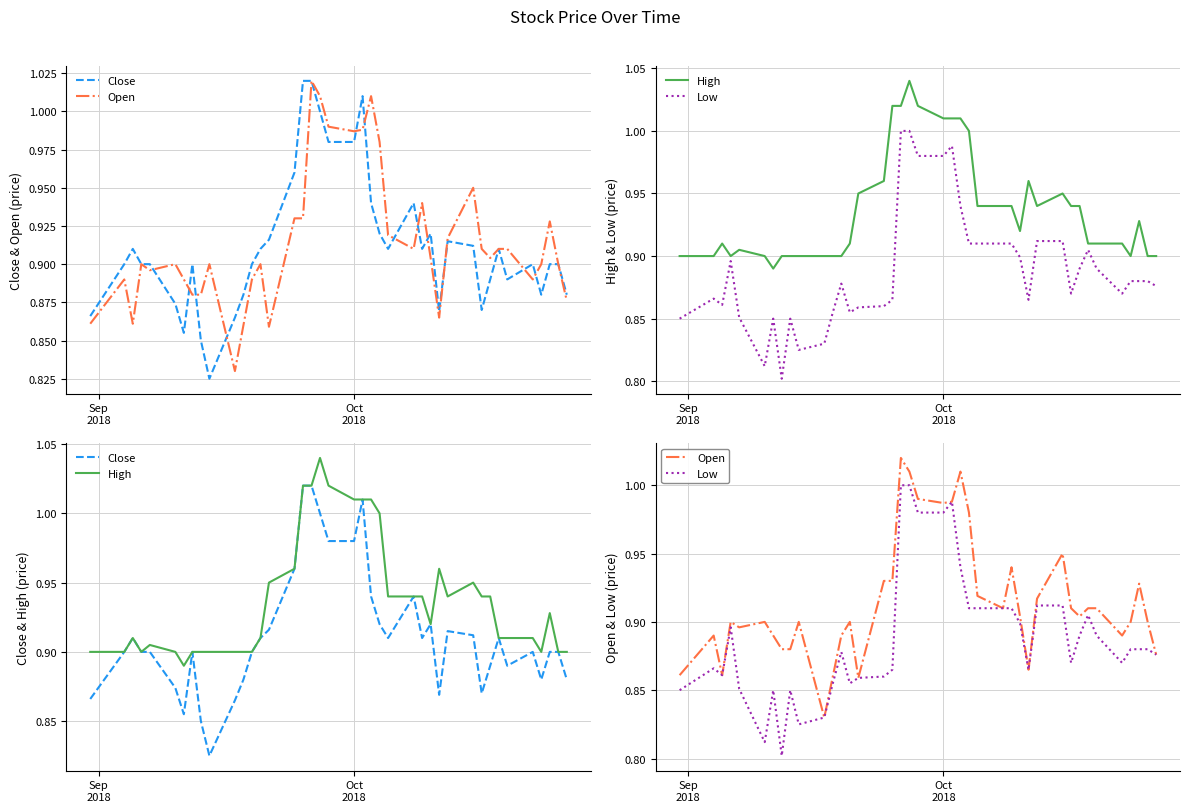

What is the label of the 39th point from the right?

Oct
2018